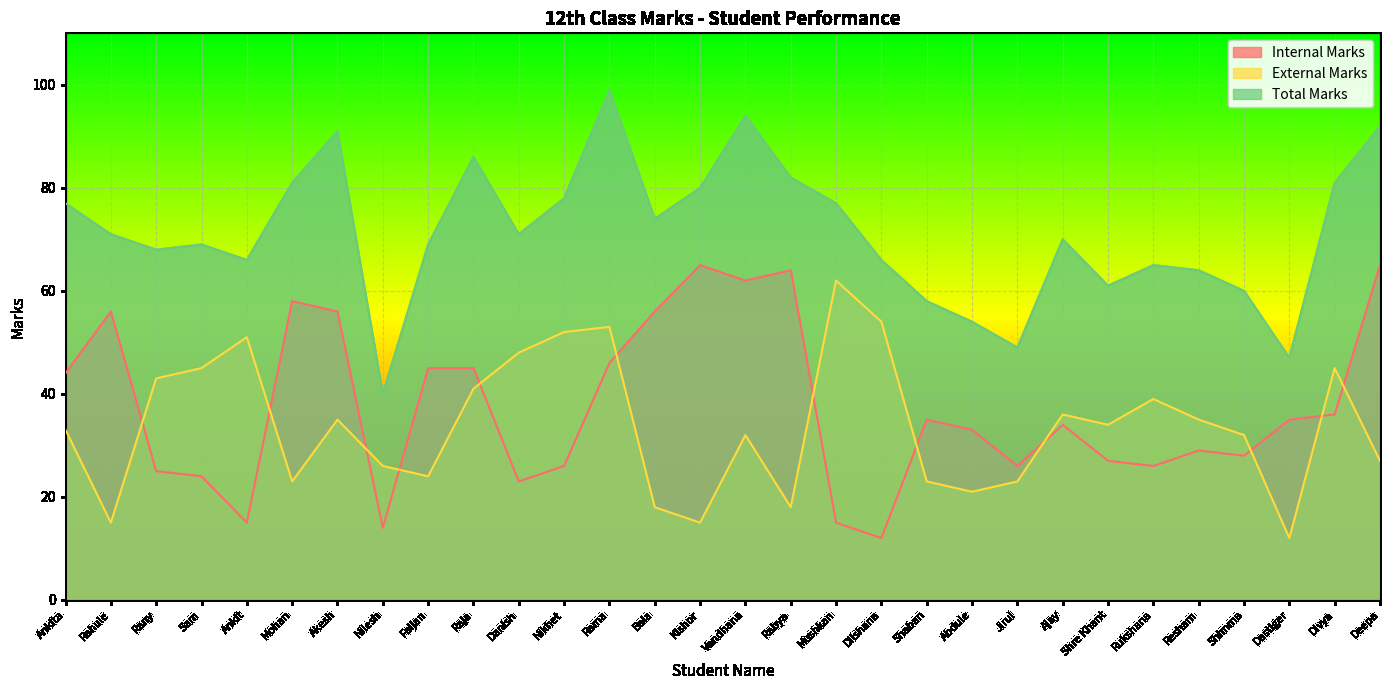

At how many categories does at least one series exceed 90?

4